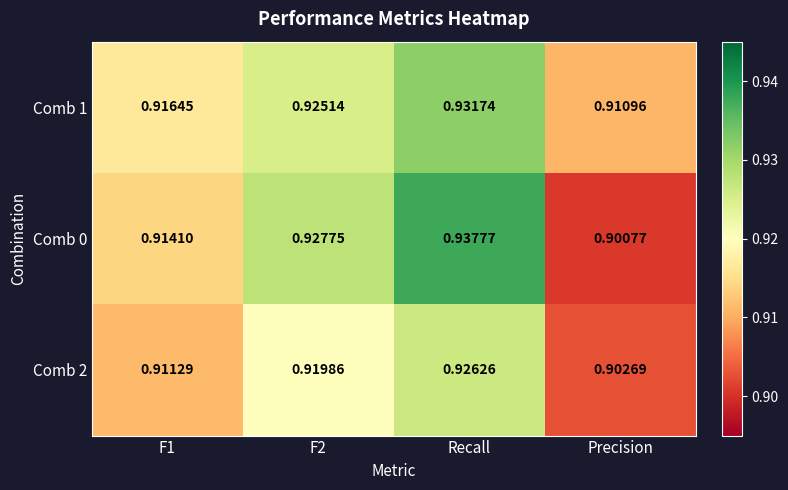

Is the value of Comb 2 at Recall greater than the value of Comb 1 at F1?

Yes